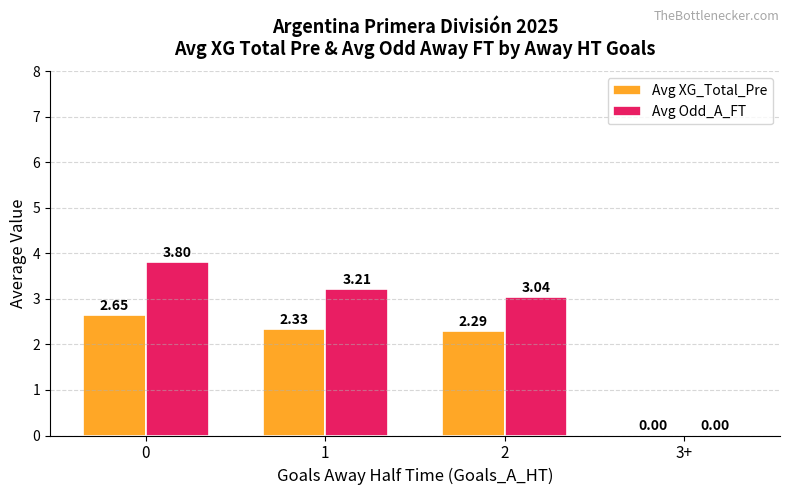

What are all the series names shown in the legend?

Avg XG_Total_Pre, Avg Odd_A_FT